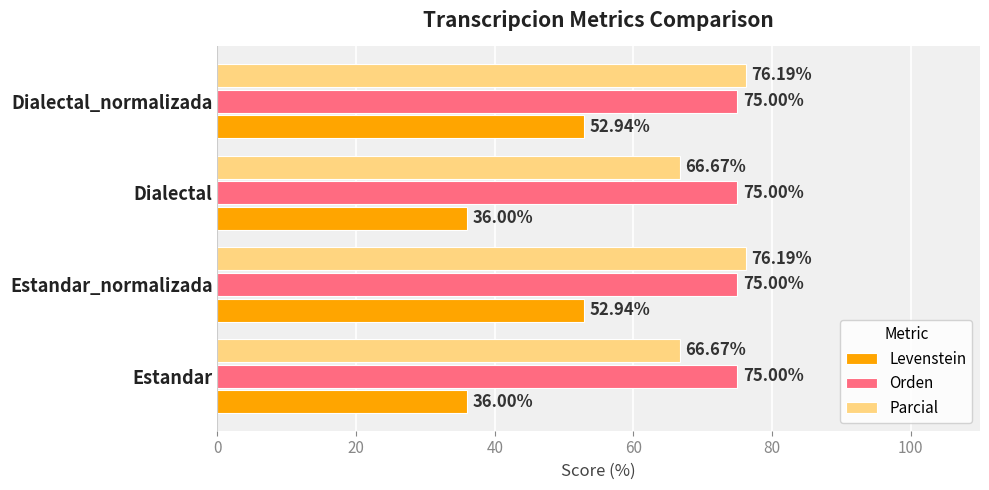

Is the value of Levenstein at Estandar_normalizada greater than the value of Parcial at Dialectal?

No